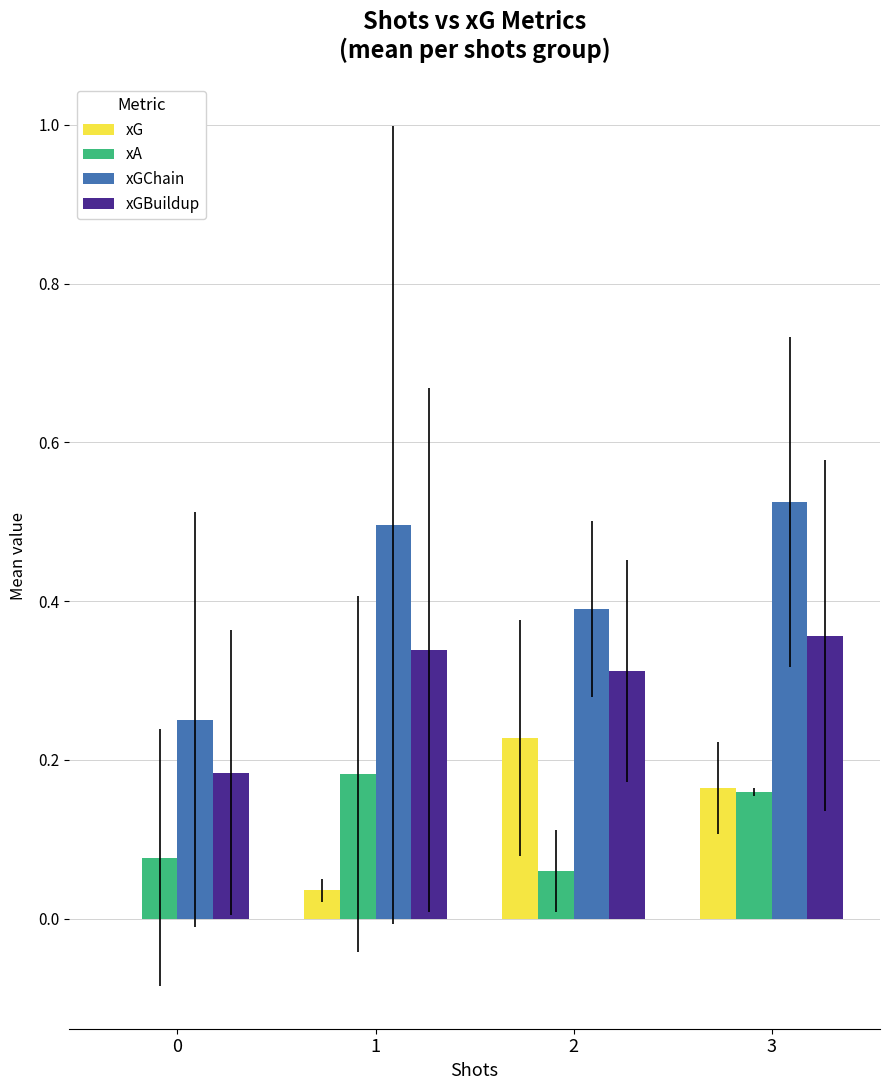

True or false: xGBuildup has a value of 0.4 at 3.

True